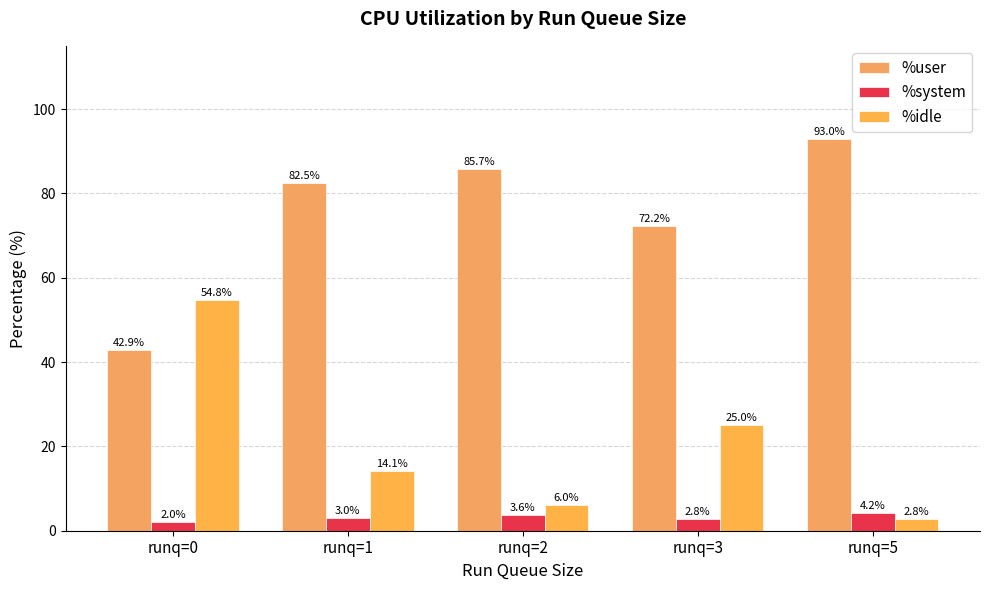

How many values in the %user series are below 82?

2